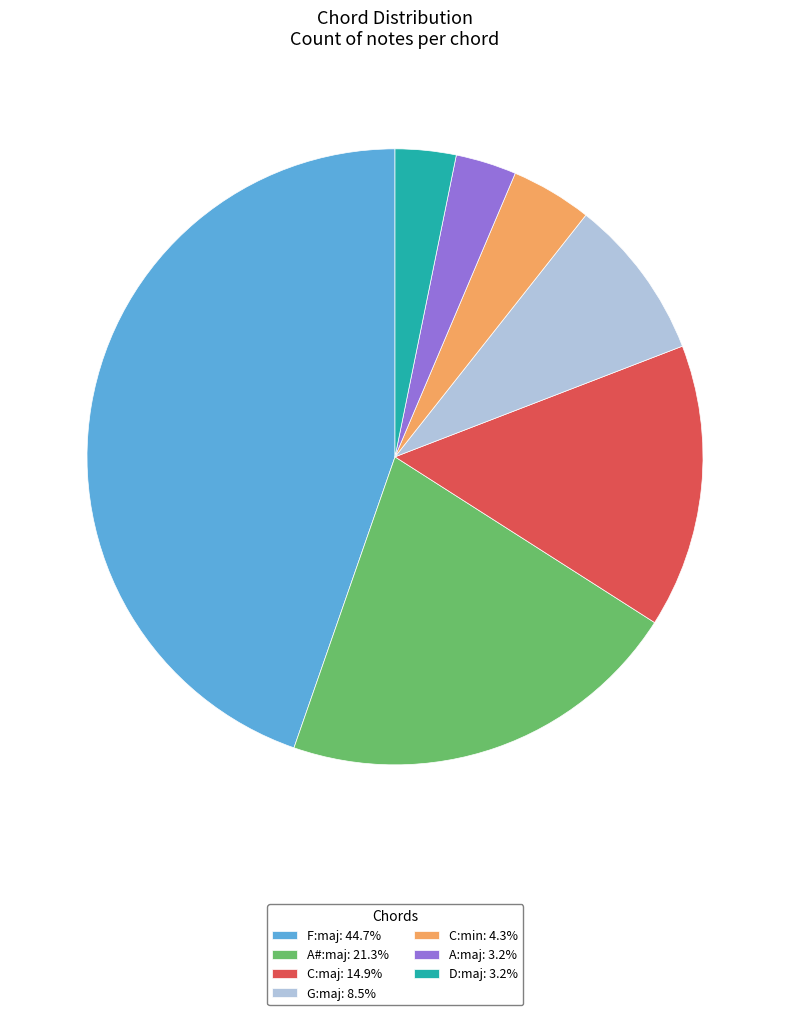

Count the number of slices in the pie.

7